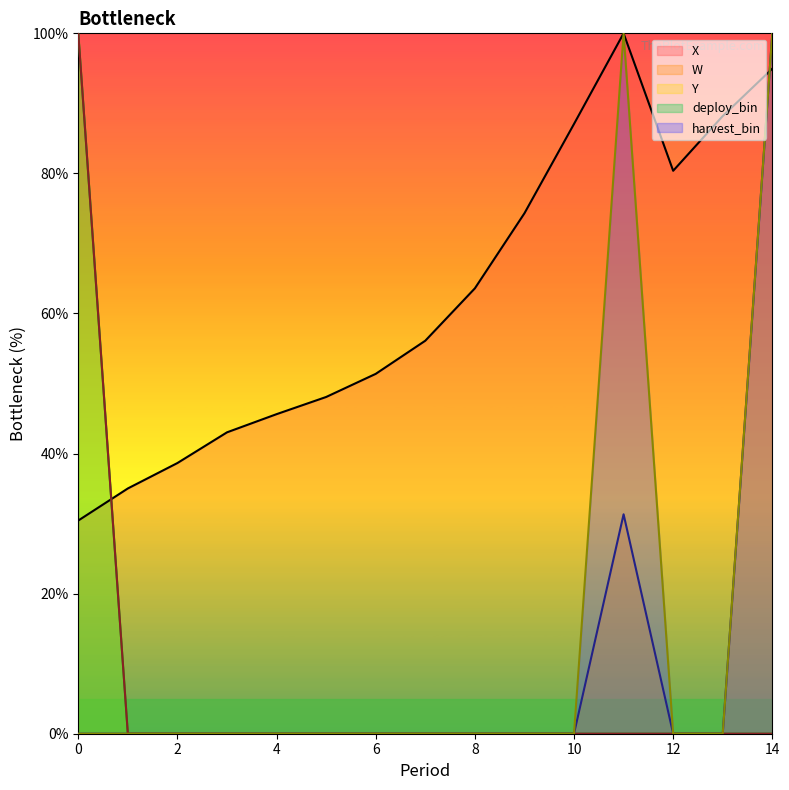

True or false: deploy_bin and W cross at least once.

False